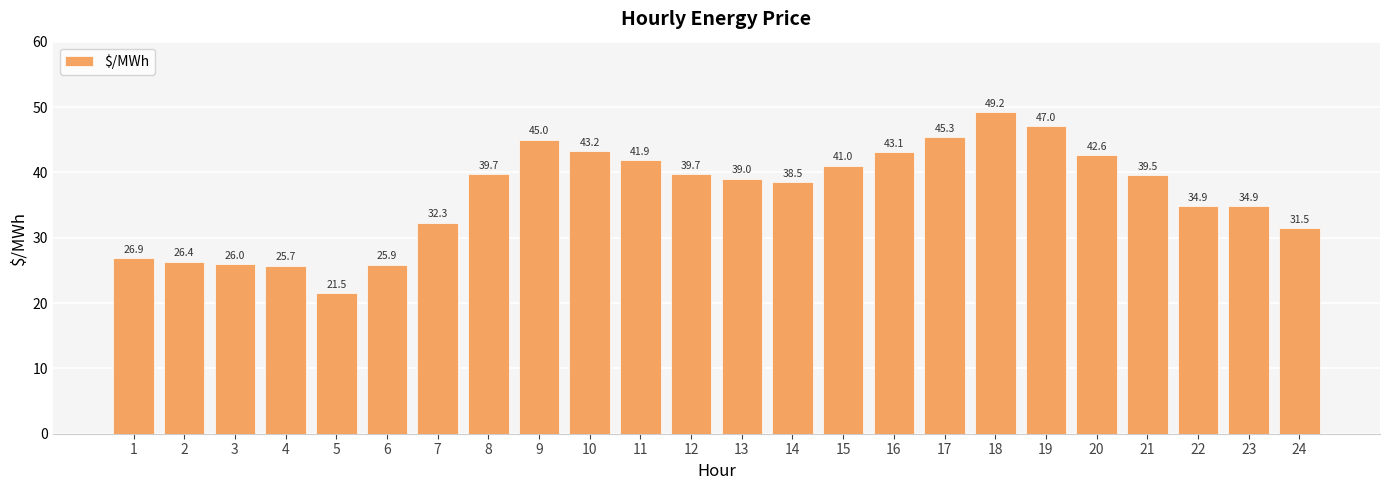

Is it true that the value at 16 is 43.1?

True